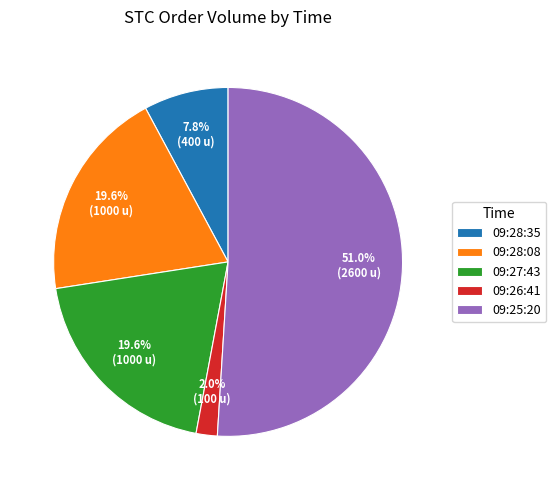

To the nearest percent, what is the difference between the largest and smallest slice percentages?

49%